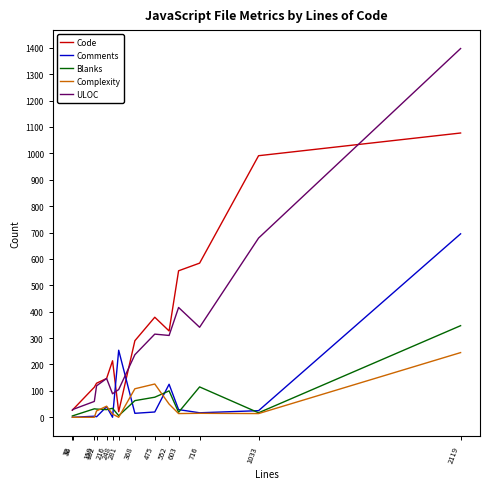

Which series has the largest range (max minus min)?

ULOC